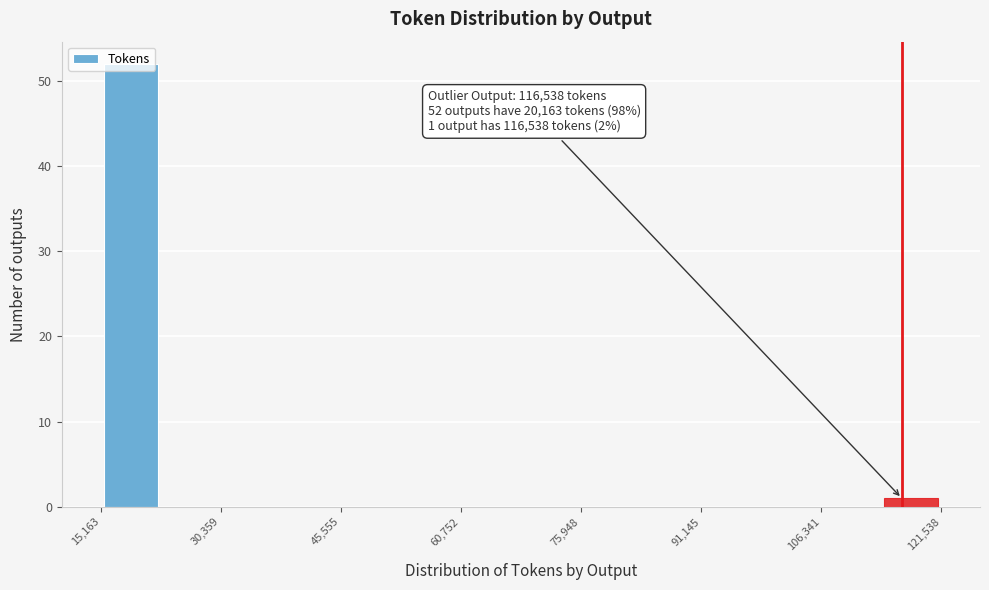

Around what value on the x-axis is the tallest bar? Give the approximate position of its centre, as read against the axis.

18000